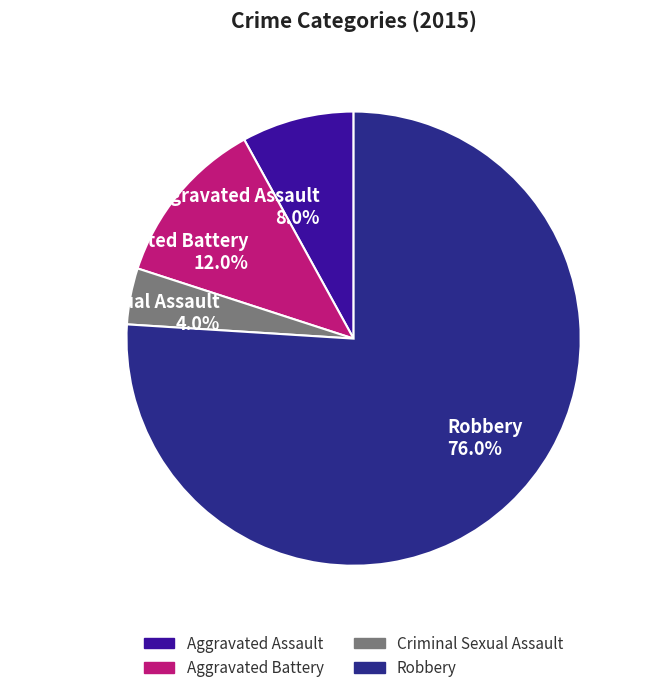

Which slice is the smallest?

Criminal Sexual Assault